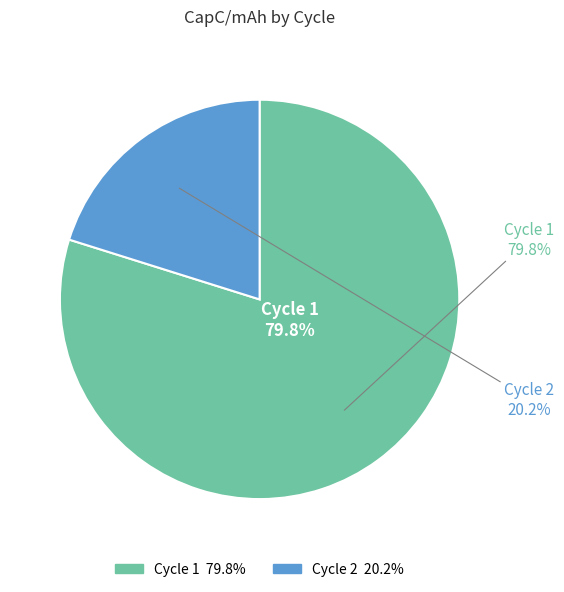

Is the sum of 2 and 1 greater than half?

Yes